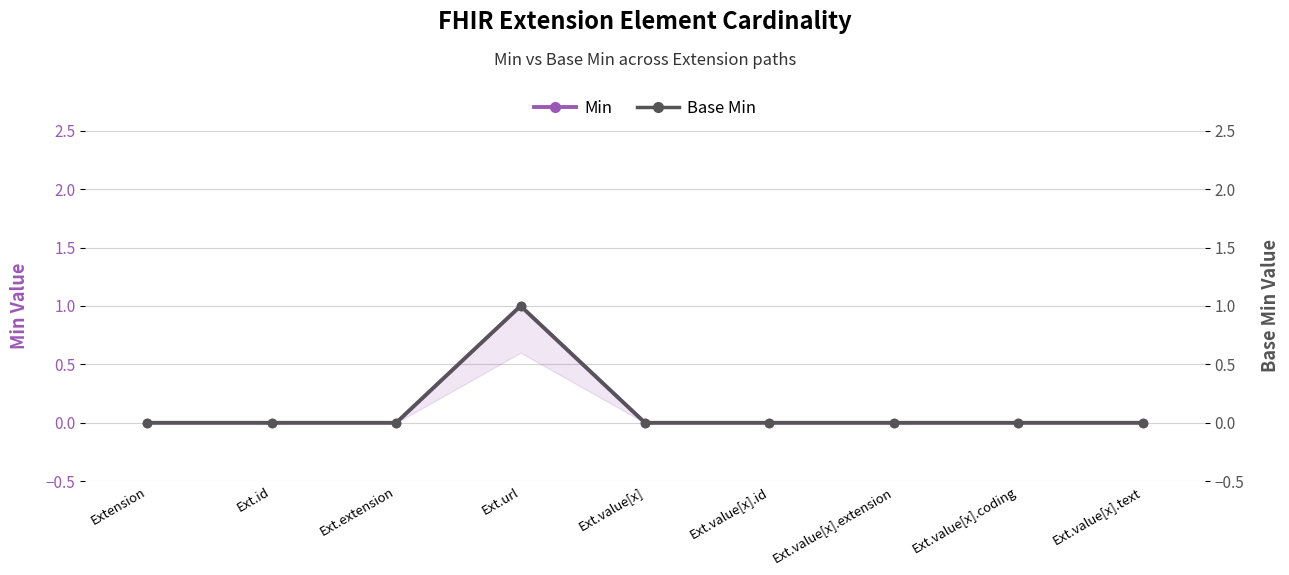

Which has a higher value, Ext.extension or Extension?

Ext.extension